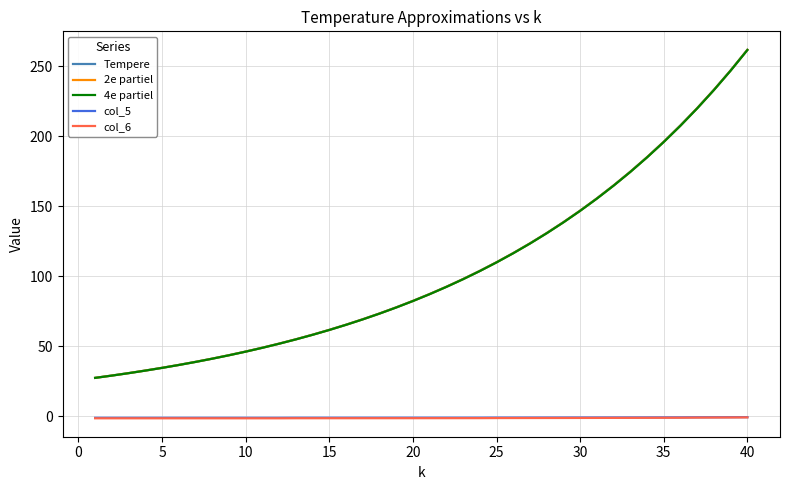

What is the highest value of the Tempere series?

261.6